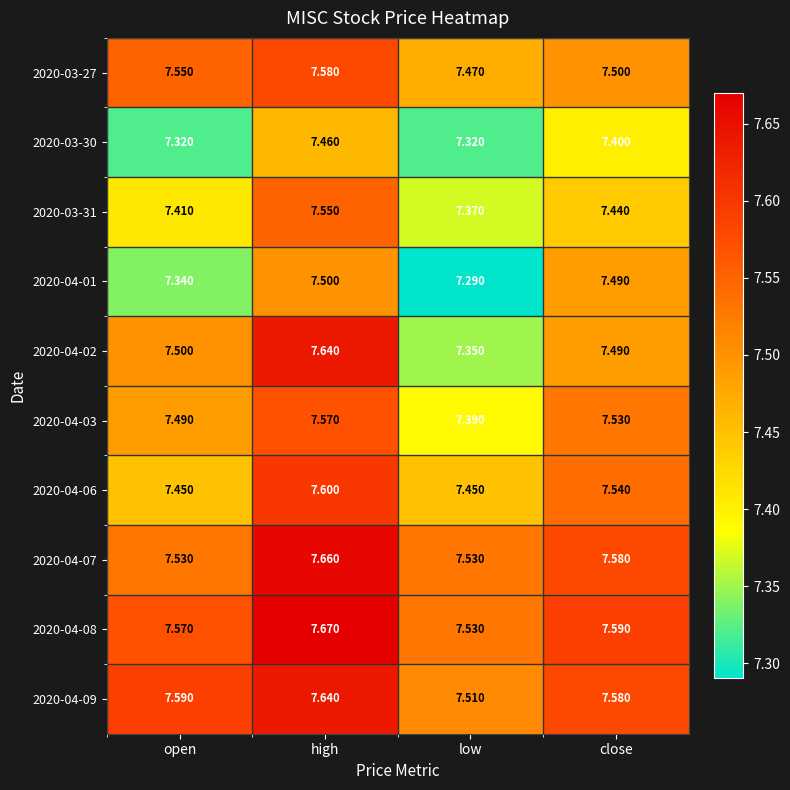

At which label is 2020-03-31 closest to 7?

low